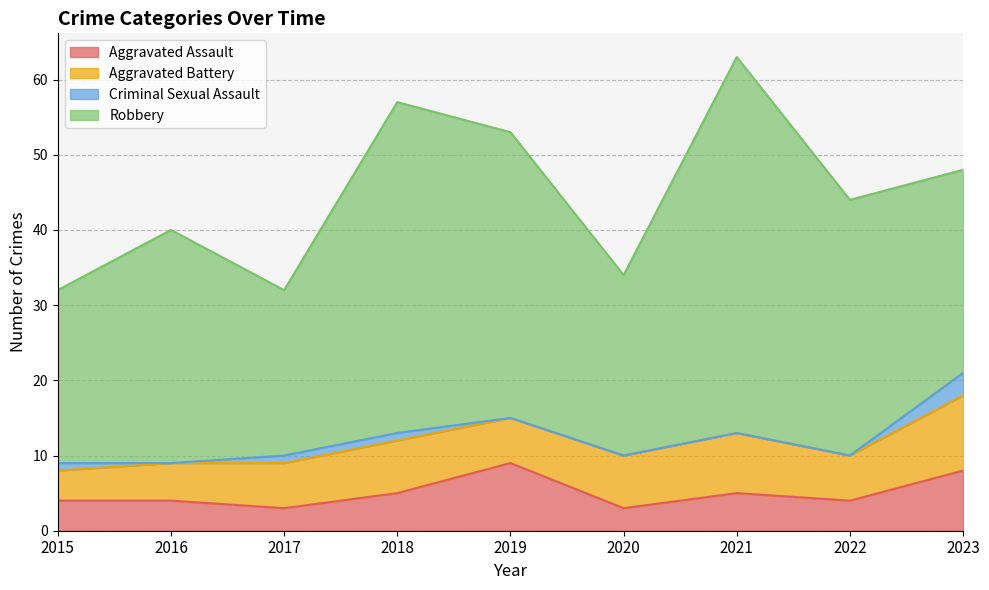

How many times do Aggravated Battery and Aggravated Assault cross each other?

2